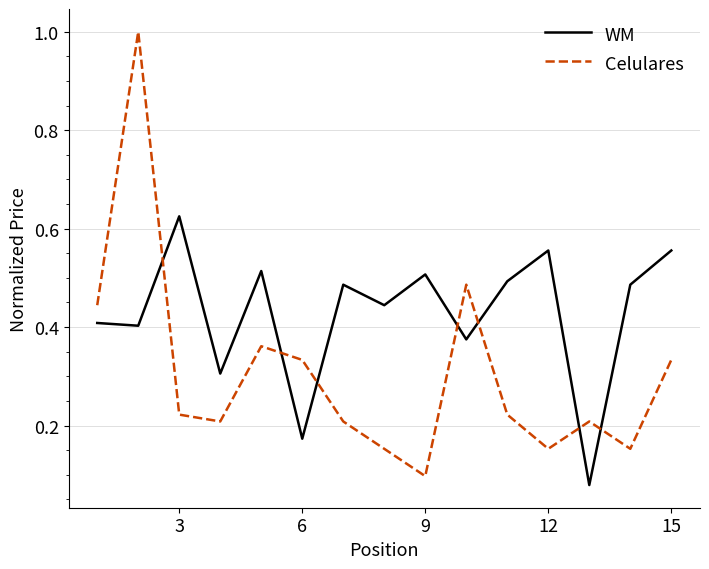

How many intersections are there between WM and Celulares?

7